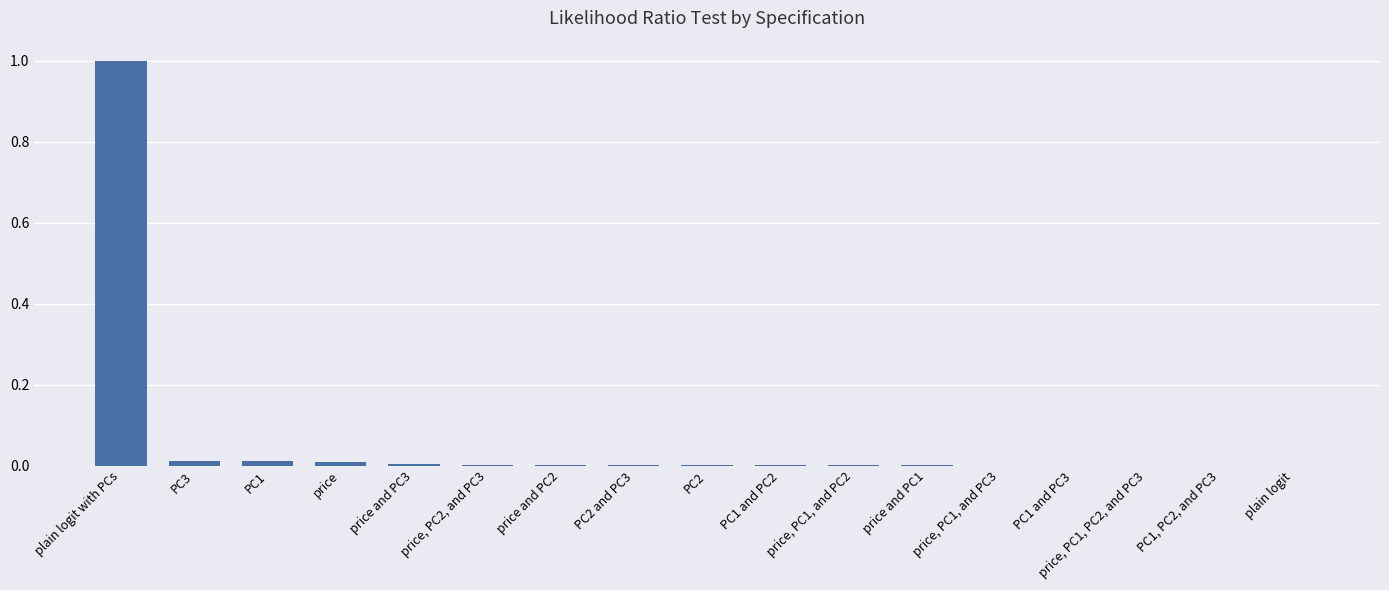

What is the sum of all values?

1.0